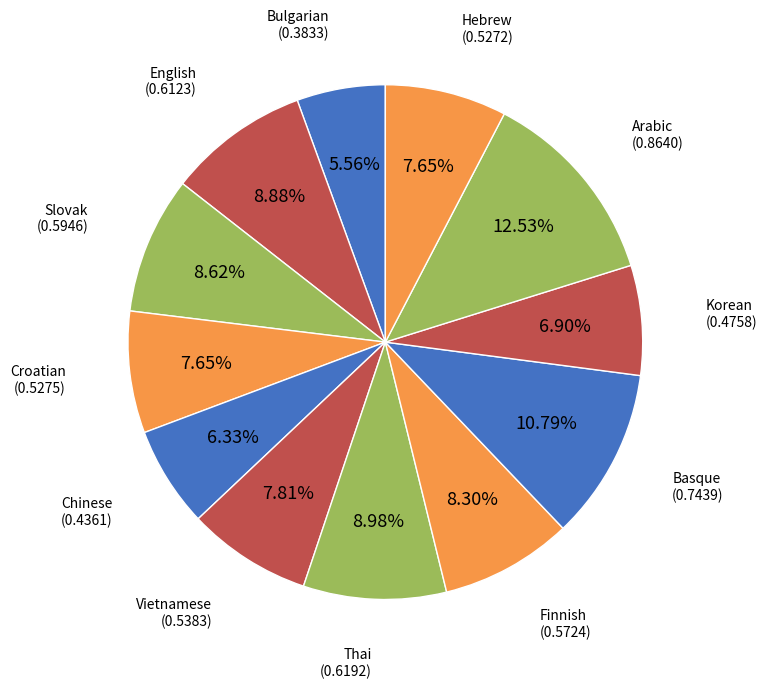

Count the number of slices in the pie.

12